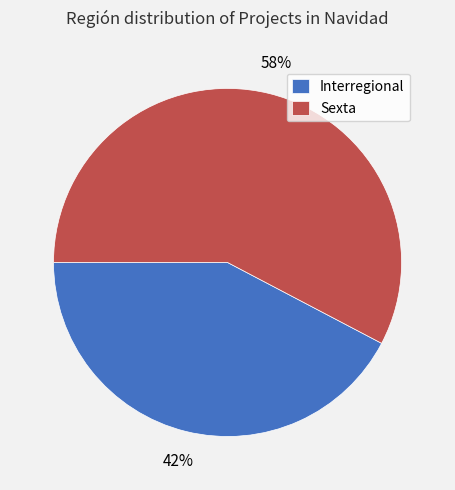

What is the majority slice?

Sexta